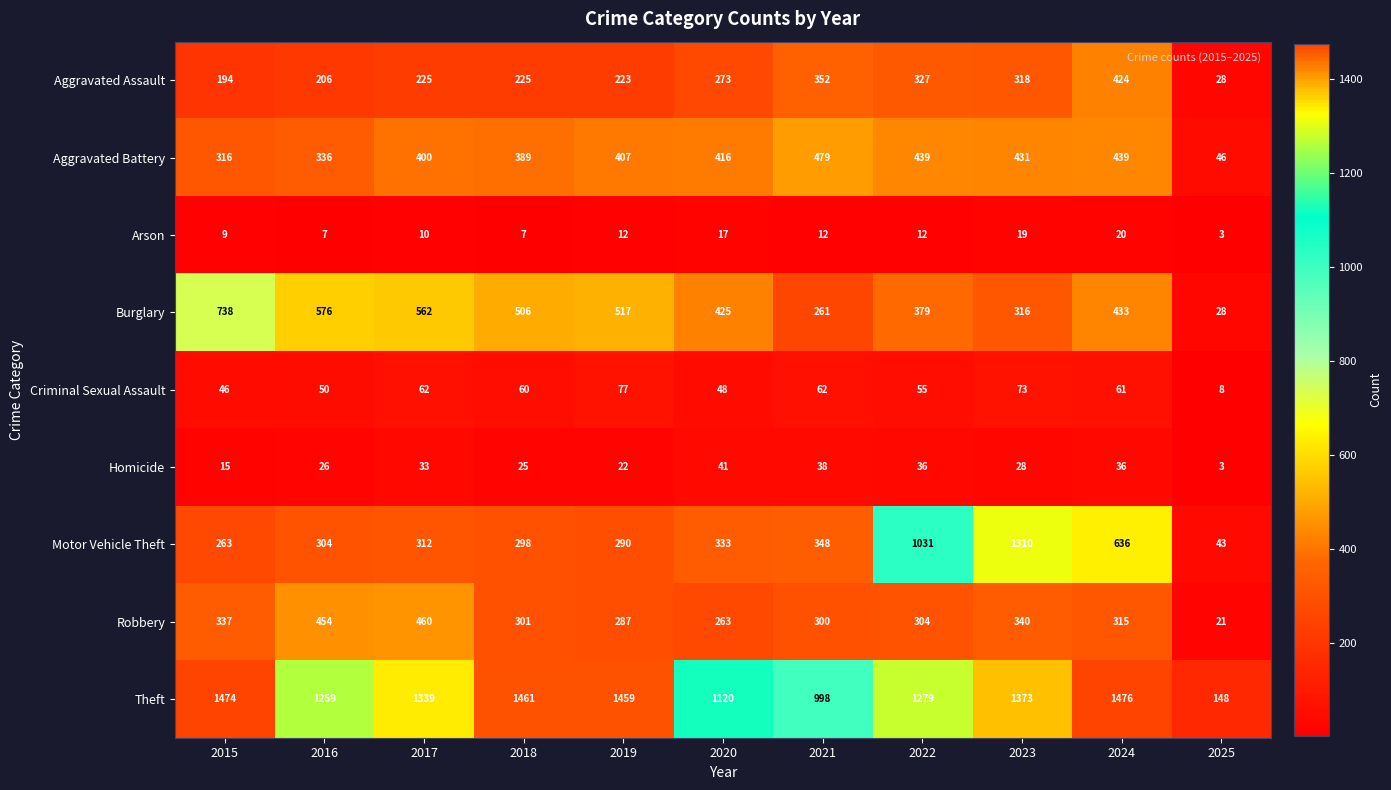

How many data points does each series have?

11